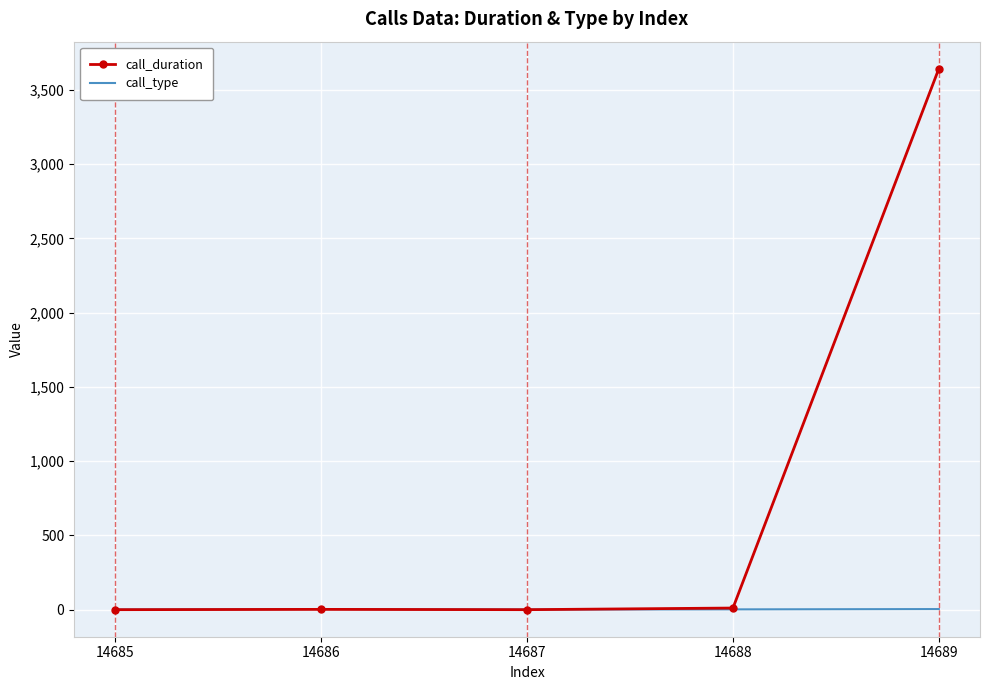

What is the difference between the call_type values at 14686 and 14688?

2